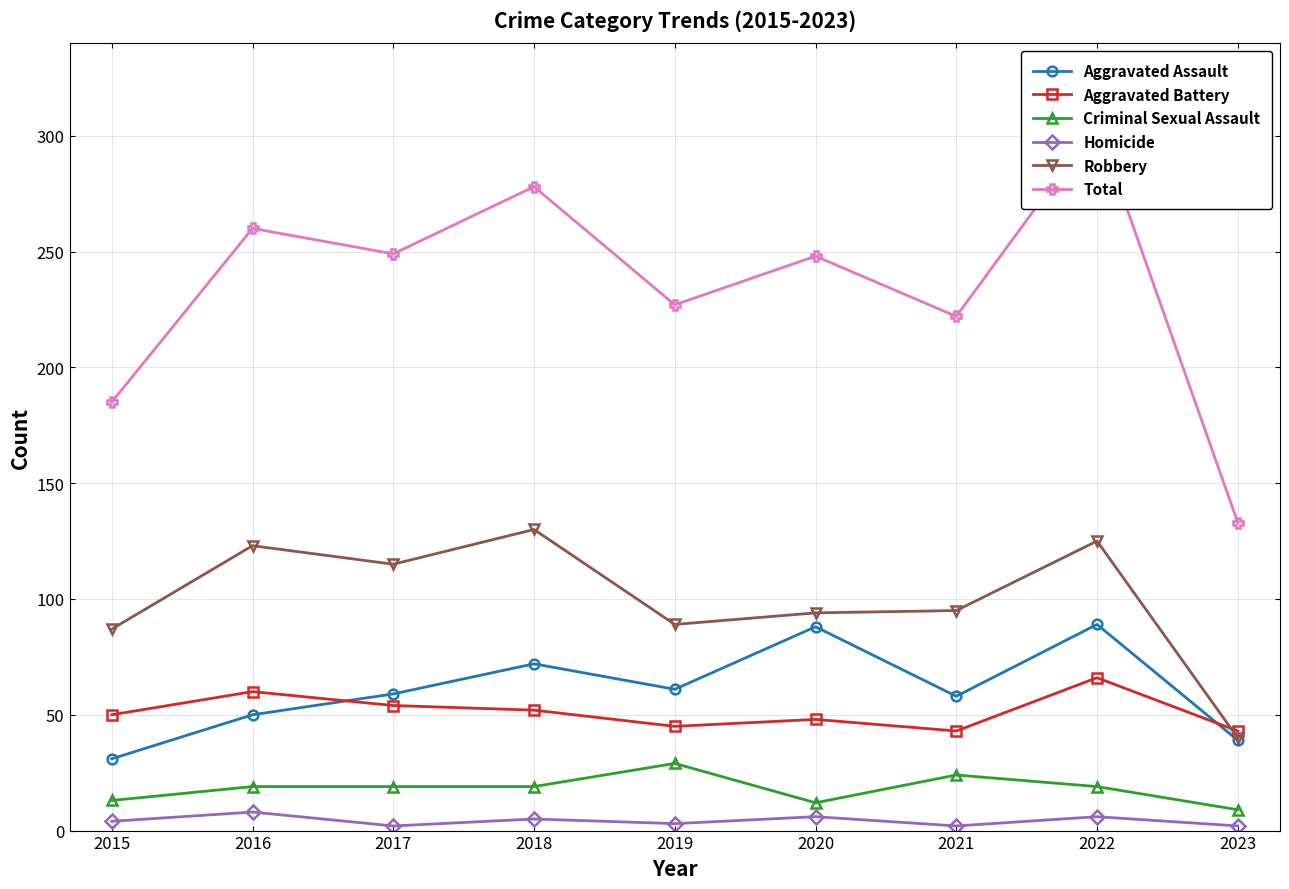

How many values in the Aggravated Assault series are below 59?

4